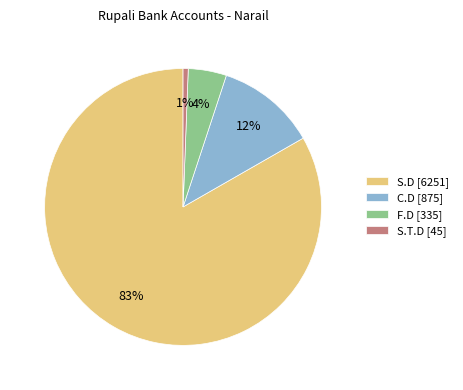

To the nearest percent, what portion does S.D represent?

83%